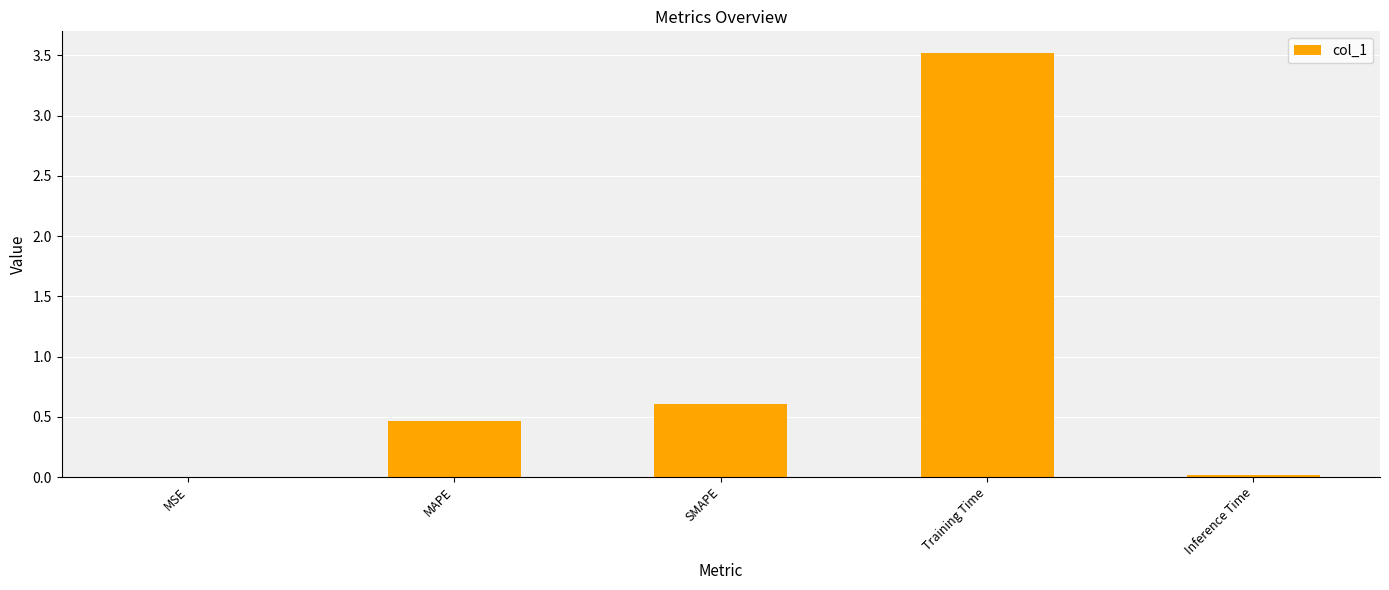

At which label is the value closest to 1?

SMAPE